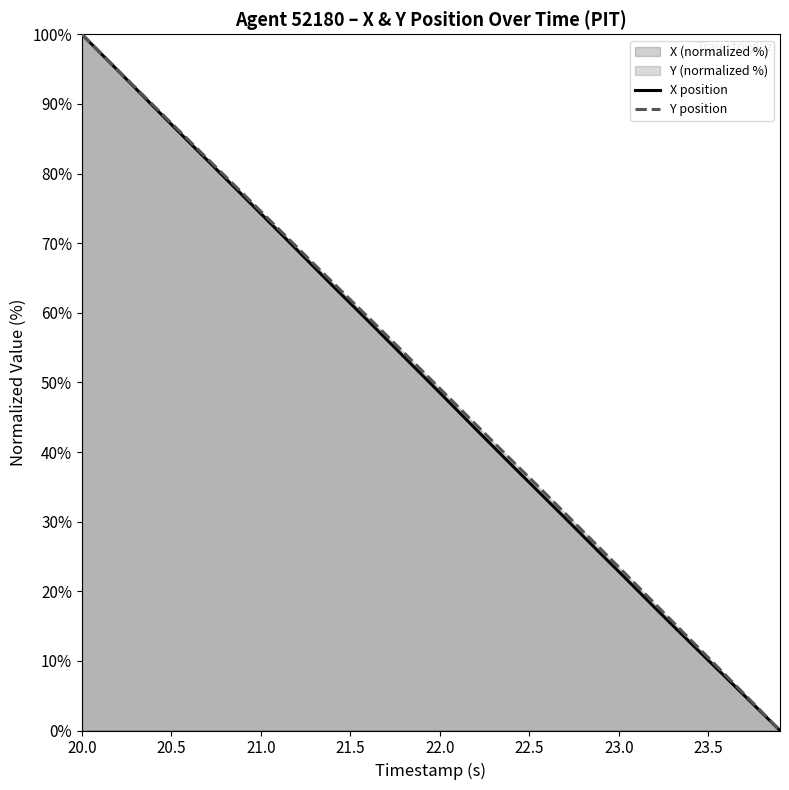

At how many categories does at least one series exceed 14?

34